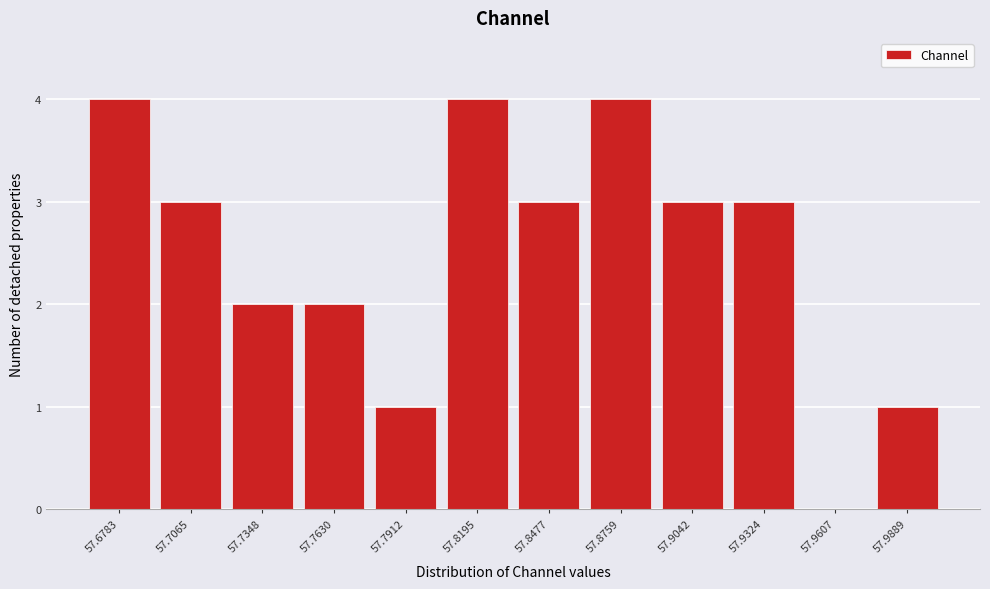

Reading left to right, list all the values displayed in this chart.

57.6783=4	57.7065=3	57.7348=2	57.7630=2	57.7912=1	57.8195=4	57.8477=3	57.8759=4	57.9042=3	57.9324=3	57.9607=0	57.9889=1